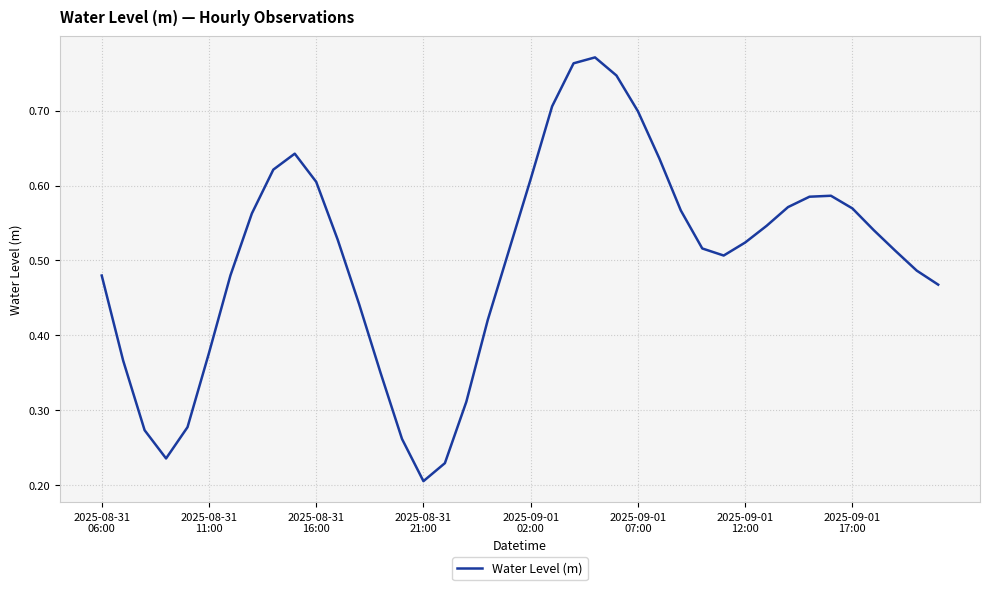

How many lines are shown in the chart?

1